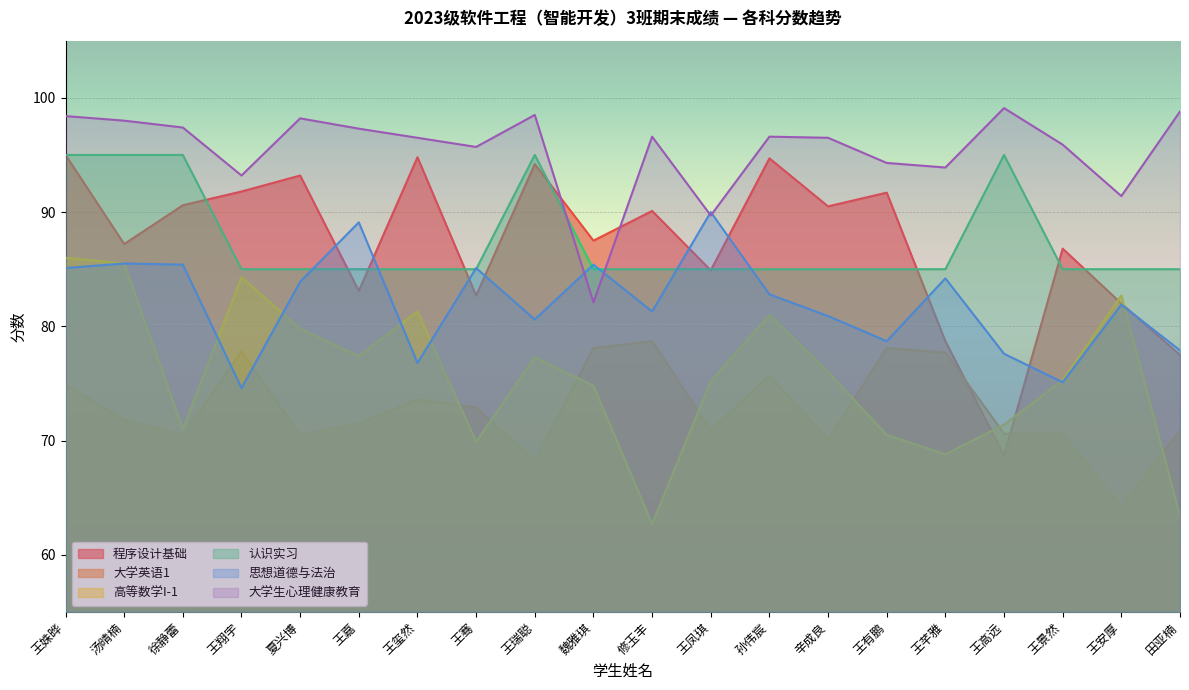

At how many categories does at least one series exceed 64?

20